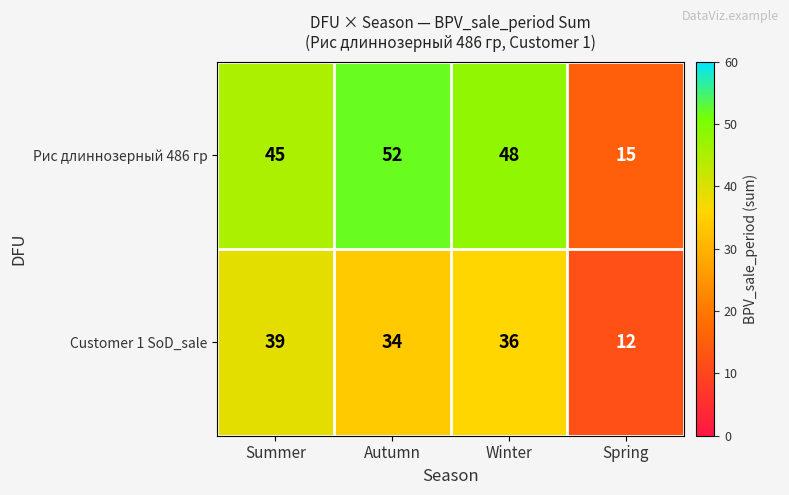

Read the Рис длиннозерный 486 гр value at Winter.

48